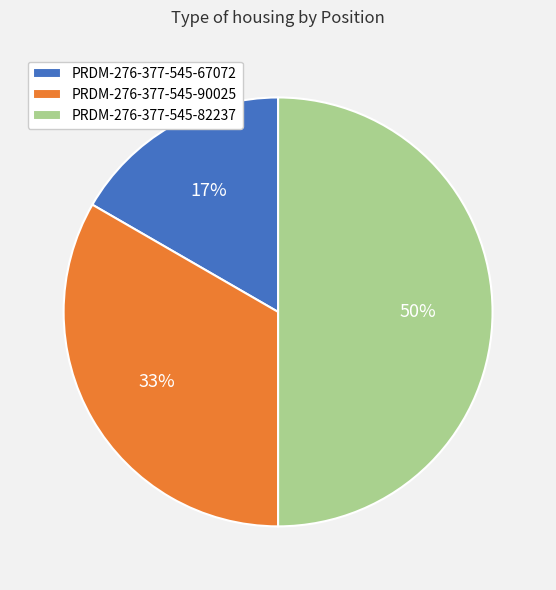

Is PRDM-276-377-545-67072 the majority of the pie?

No